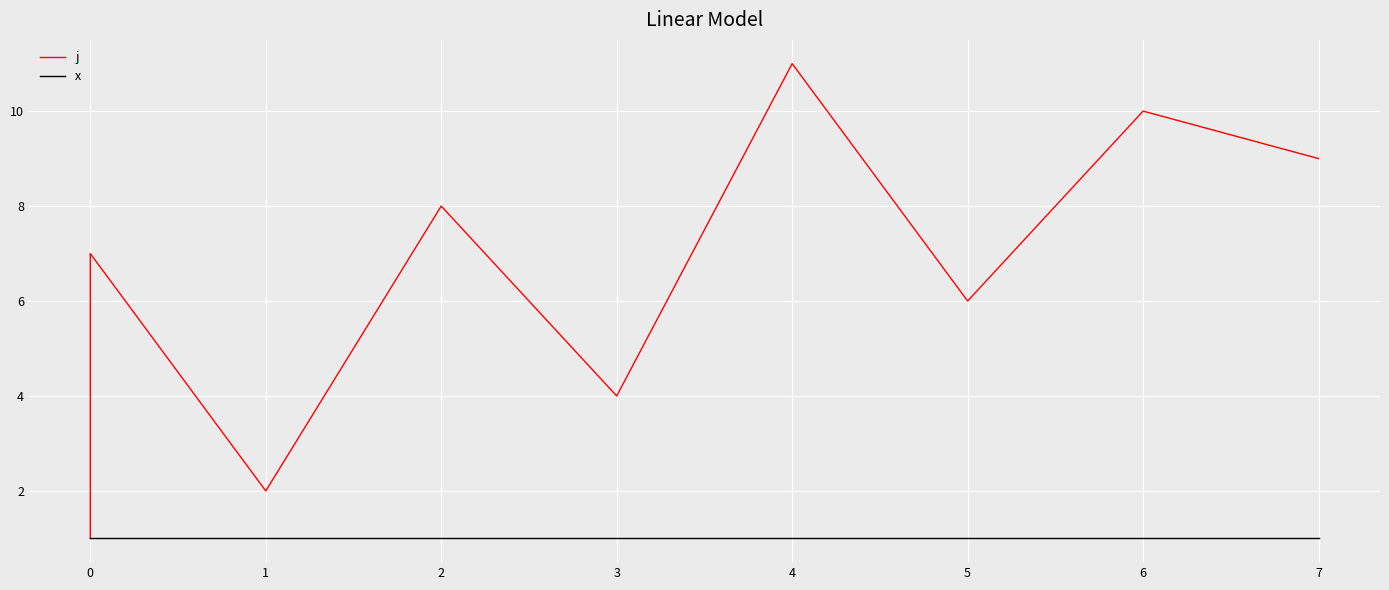

What are all the series names shown in the legend?

j, x